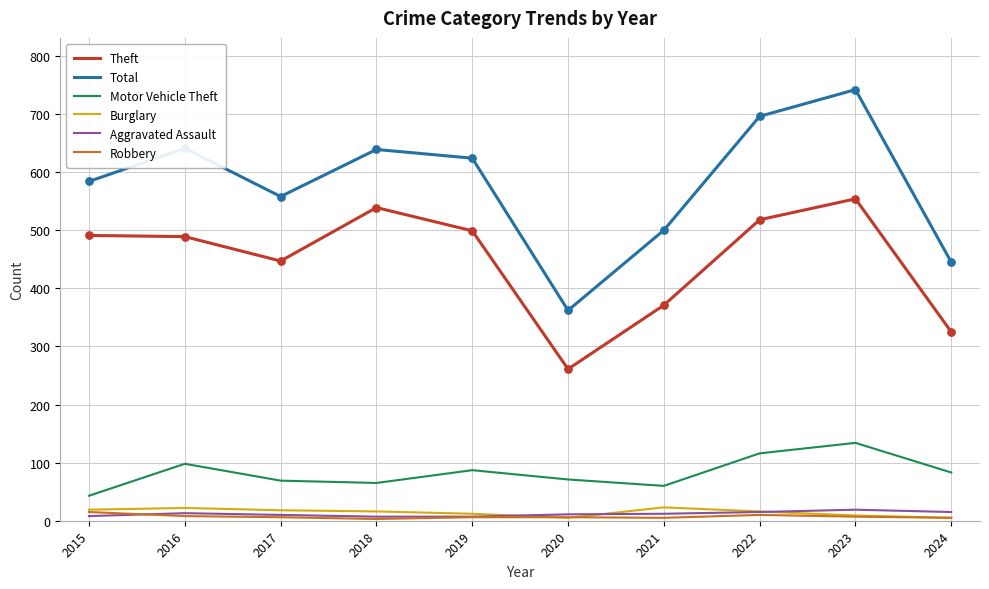

What is the total value across all series at 2023?

1465